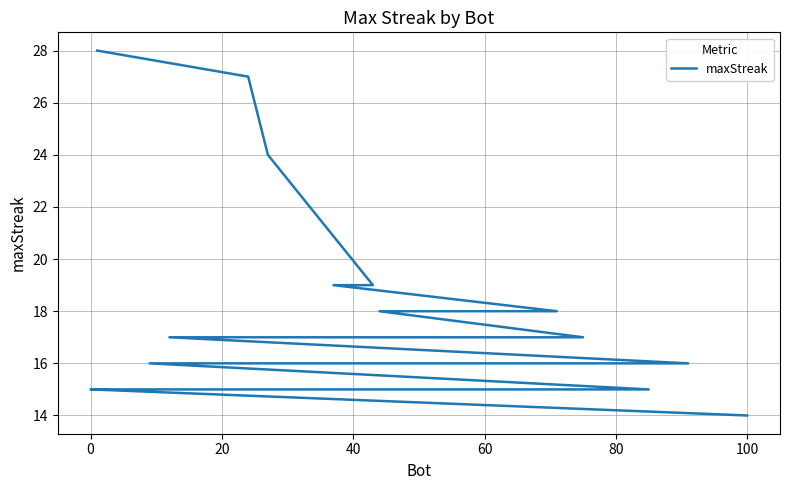

What is the greatest value displayed?

28